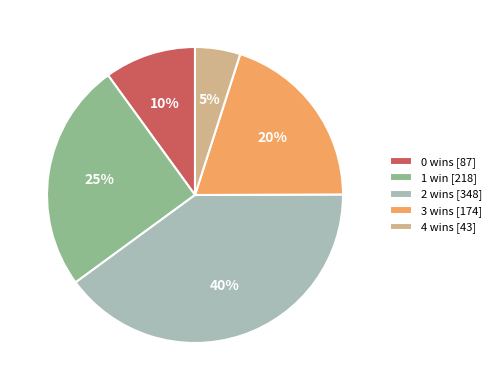

Does 3 wins [174] account for over 50% of the chart?

No